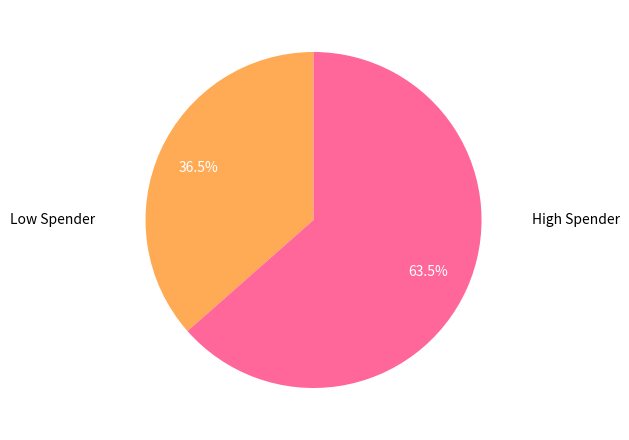

Rank the categories by value from lowest to highest.

Low Spender, High Spender